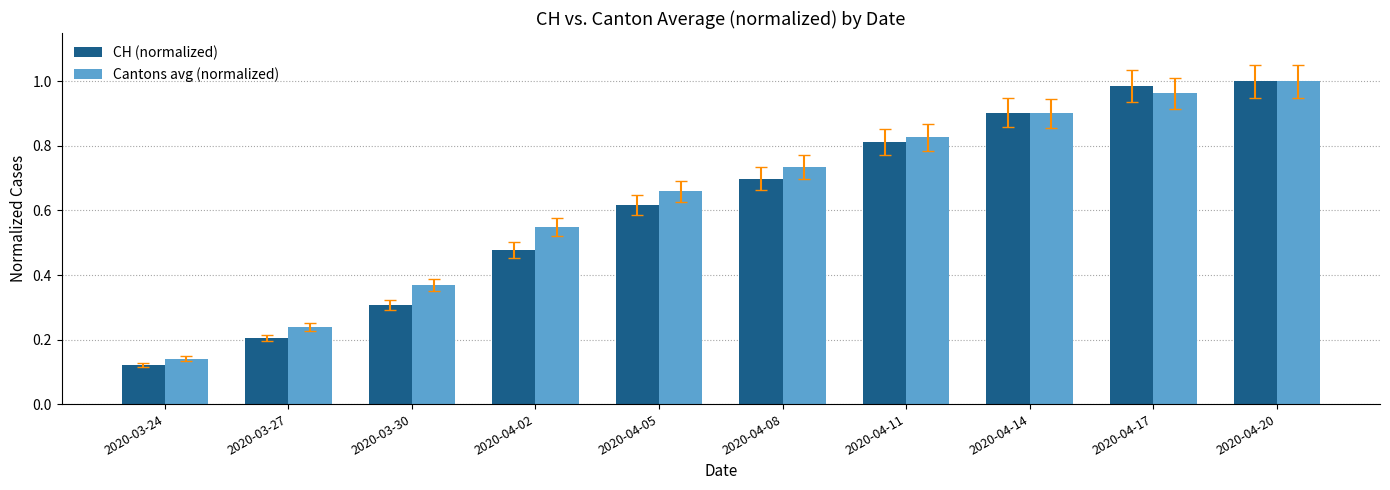

What is the sum of the CH (normalized) values at 2020-04-05 and 2020-04-11?

1.4